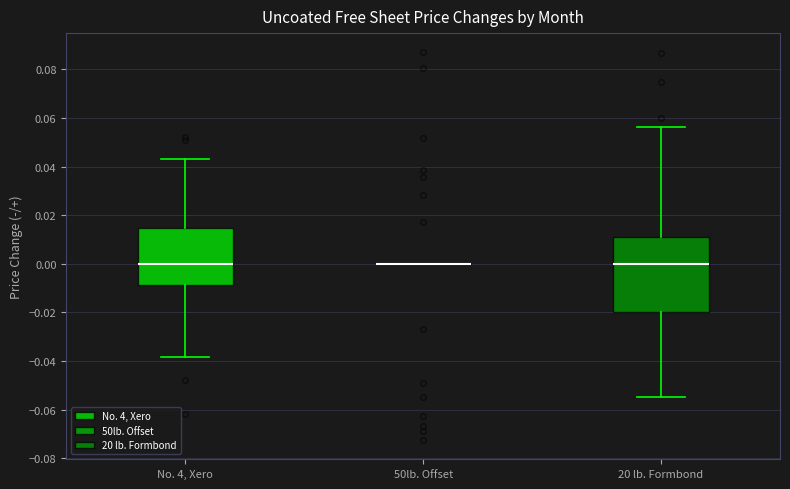

Where does the upper whisker of the box for No. 4, Xero end on the y-axis? The values are not printed on the chart, so give them approximately, as read against the axis.

0.044